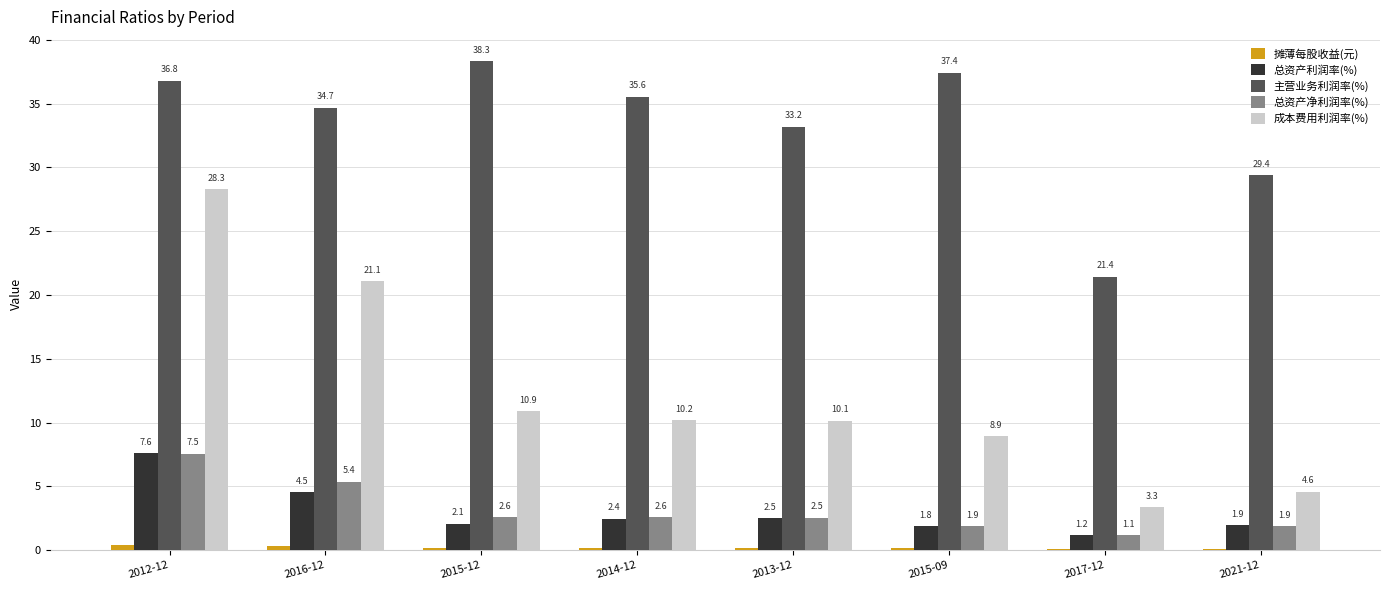

Are the bars grouped side by side (vs. stacked)?

Yes